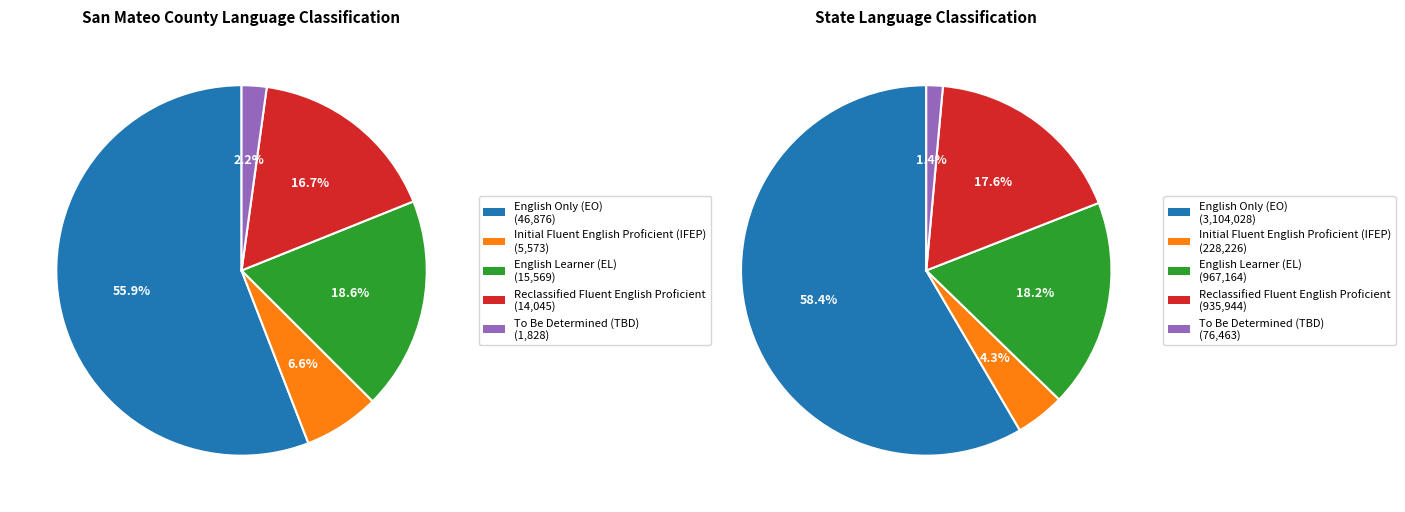

To the nearest percent, what is the combined percentage of San Mateo County and State?

100%